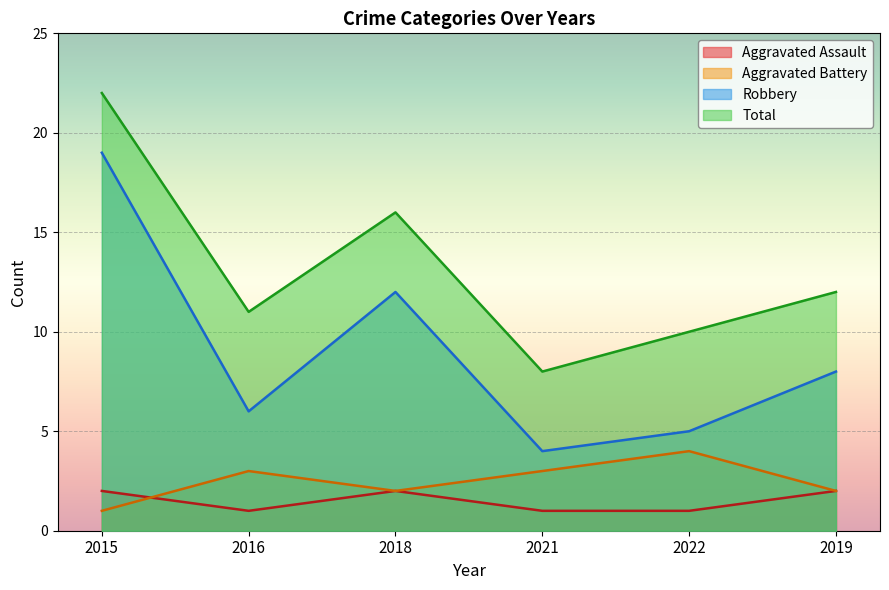

Count the number of data series in this chart.

4